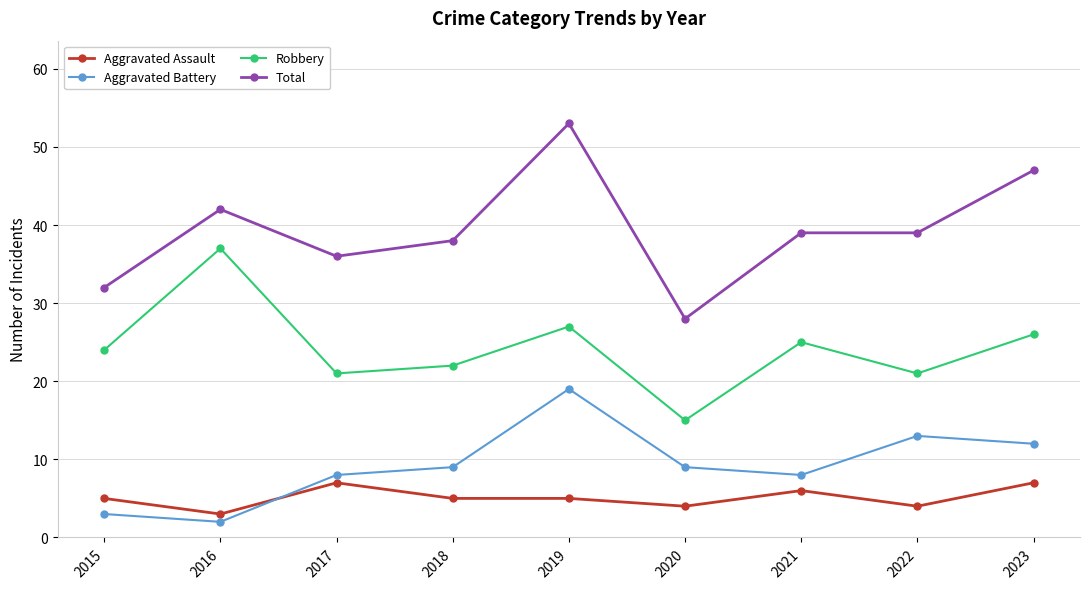

Reading left to right, transcribe all the data shown in this chart.

Aggravated Assault: 2015=5	2016=3	2017=7	2018=5	2019=5	2020=4	2021=6	2022=4	2023=7
Aggravated Battery: 2015=3	2016=2	2017=8	2018=9	2019=19	2020=9	2021=8	2022=13	2023=12
Robbery: 2015=24	2016=37	2017=21	2018=22	2019=27	2020=15	2021=25	2022=21	2023=26
Total: 2015=32	2016=42	2017=36	2018=38	2019=53	2020=28	2021=39	2022=39	2023=47